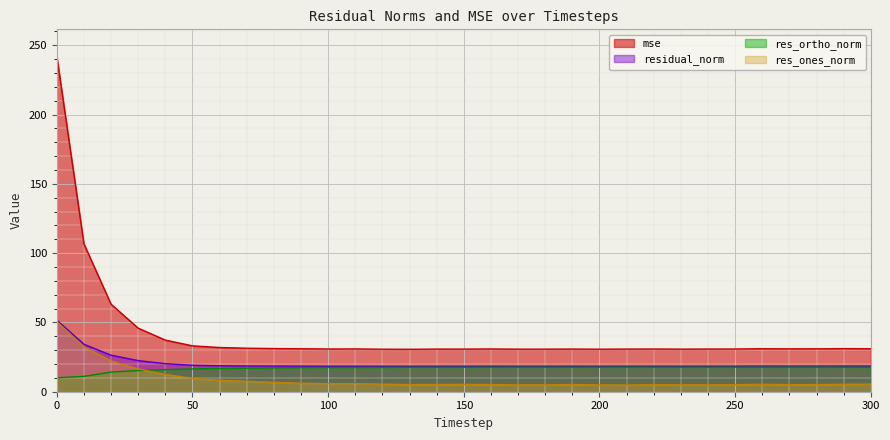

List the labels in order of res_ones_norm value, smallest first.

210, 200, 240, 170, 180, 230, 250, 220, 270, 130, 160, 280, 190, 140, 150, 260, 290, 120, 300, 100, 110, 90, 80, 70, 60, 50, 40, 30, 20, 10, 0